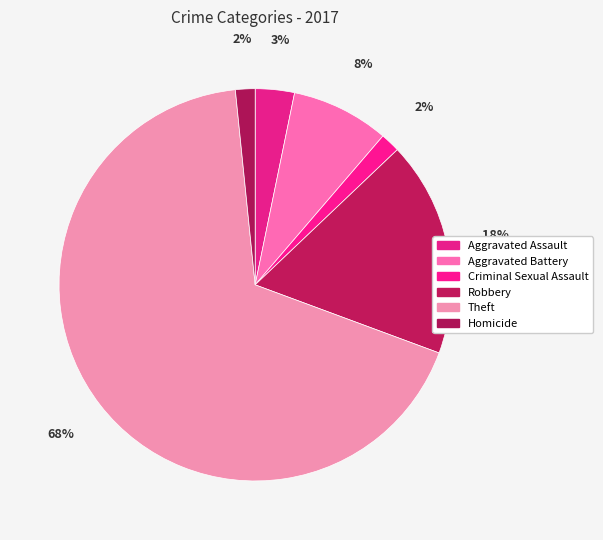

What is the ratio of the value at Aggravated Battery to the value at Theft?

0.1